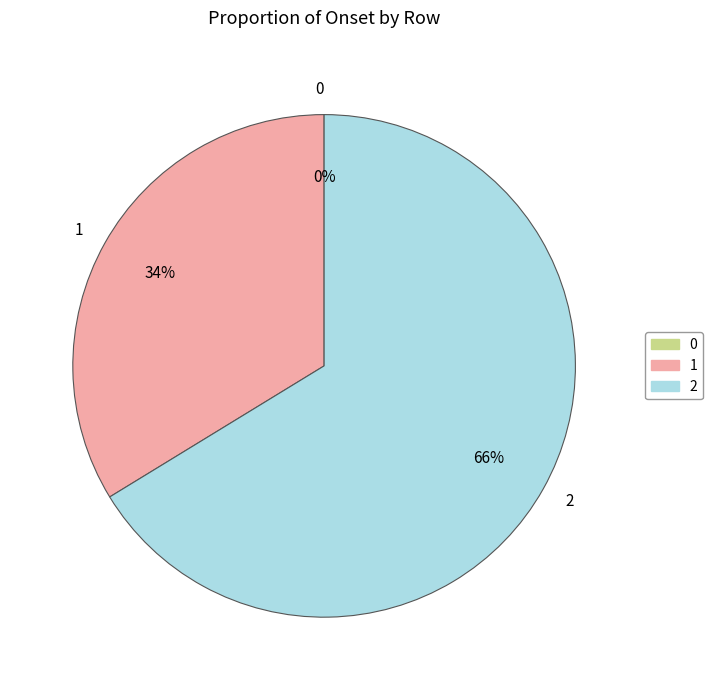

To the nearest percent, what is the difference between the largest and smallest slice percentages?

66%